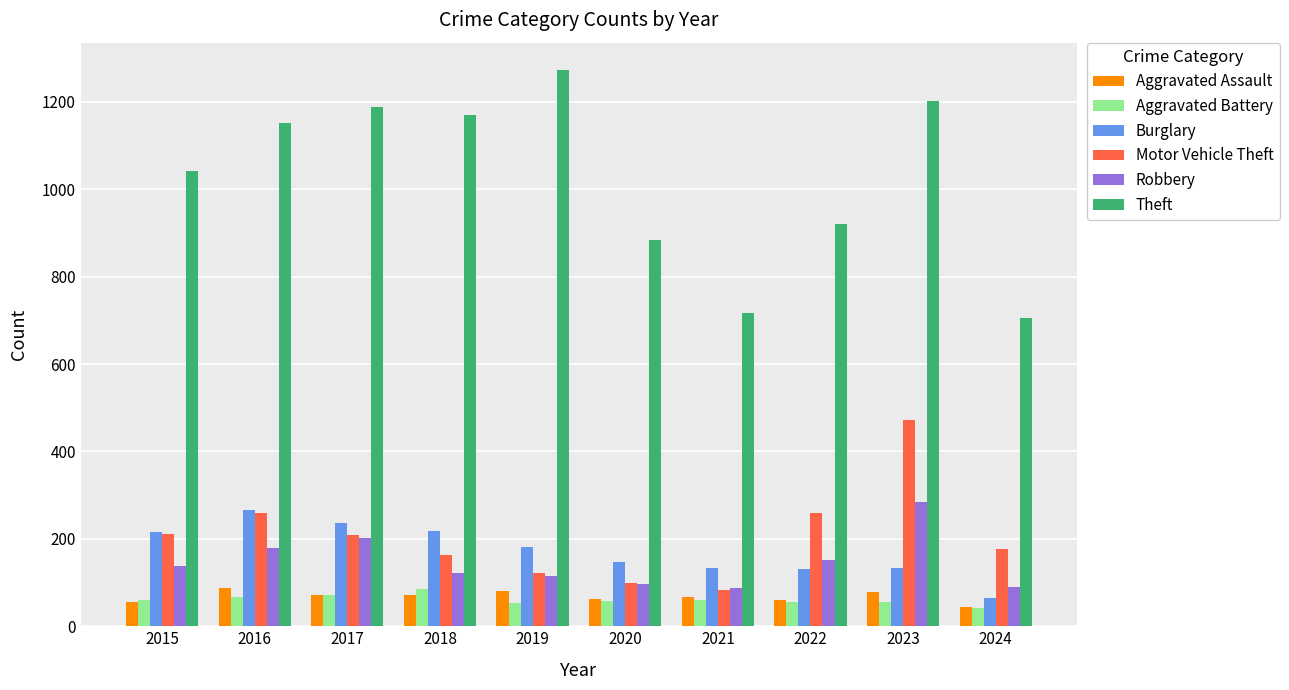

What are all the series names shown in the legend?

Aggravated Assault, Aggravated Battery, Burglary, Motor Vehicle Theft, Robbery, Theft